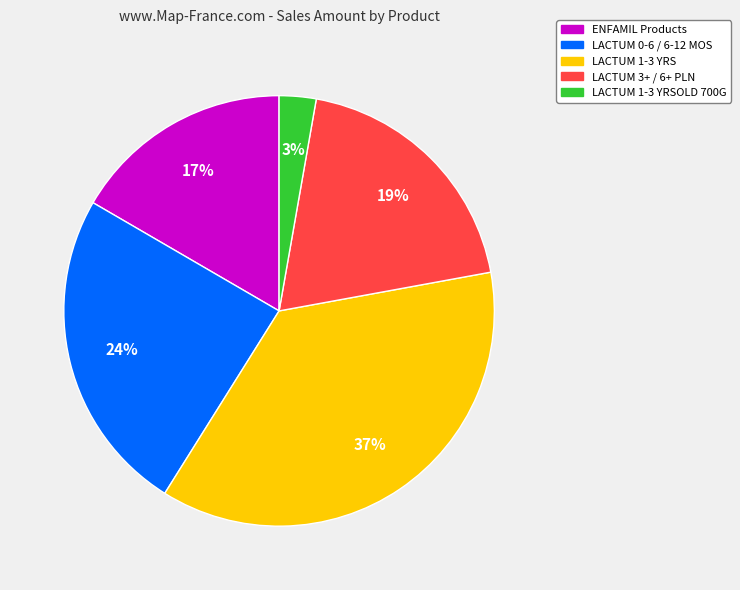

Is it true that ENFAMIL Products is 31% of the pie?

False